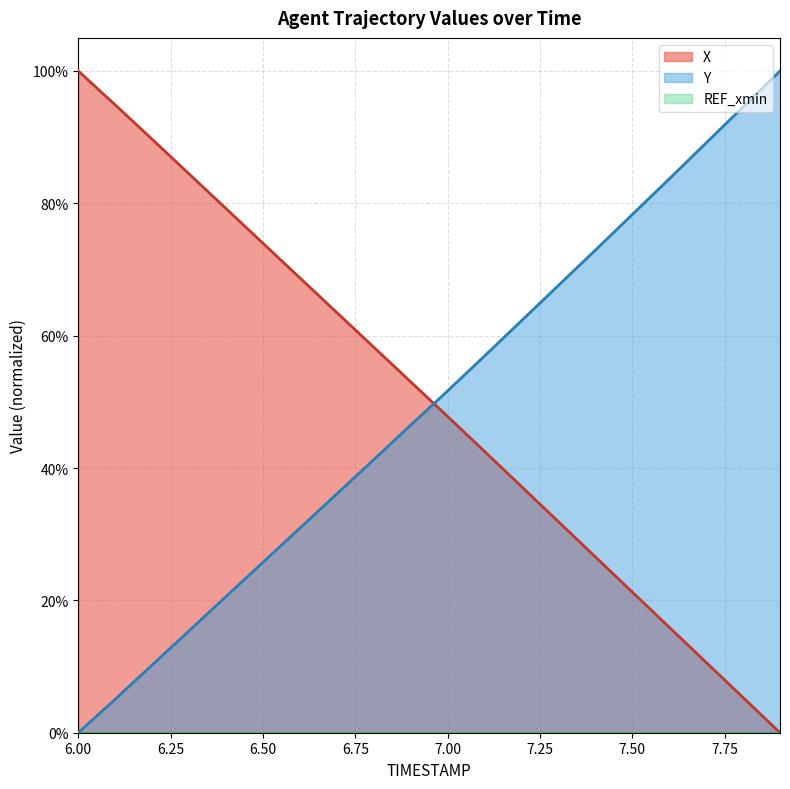

Reading left to right, list all the values displayed in this chart.

X: 1.0	0.9	0.9	0.8	0.8	0.7	0.7	0.6	0.6	0.5	0.5	0.4	0.4	0.3	0.3	0.2	0.2	0.1	0.1	0.0
Y: 0.0	0.1	0.1	0.2	0.2	0.3	0.3	0.4	0.4	0.5	0.5	0.6	0.6	0.7	0.7	0.8	0.8	0.9	0.9	1.0